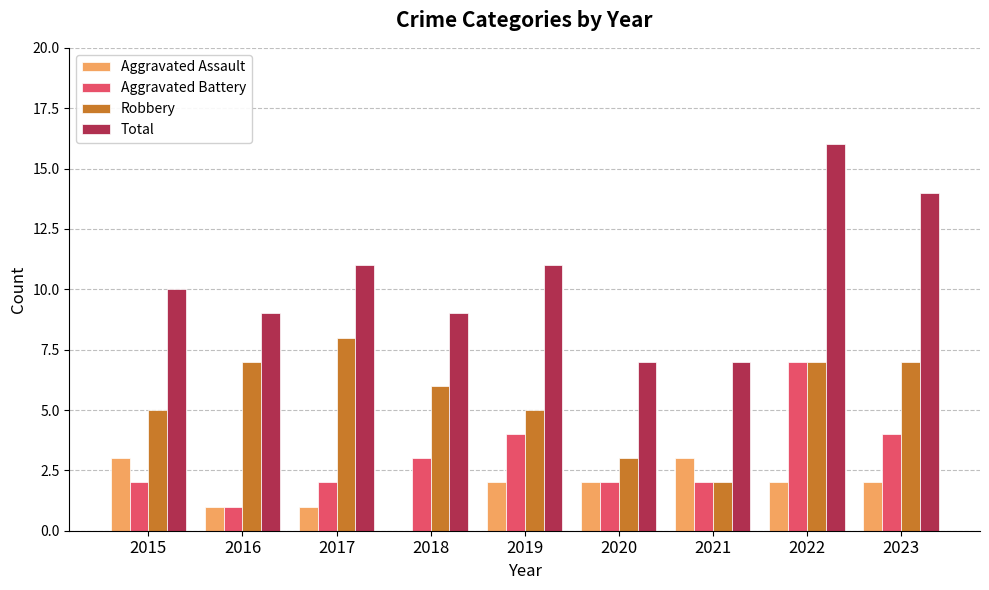

What value does the Aggravated Battery series have at 2021?

2